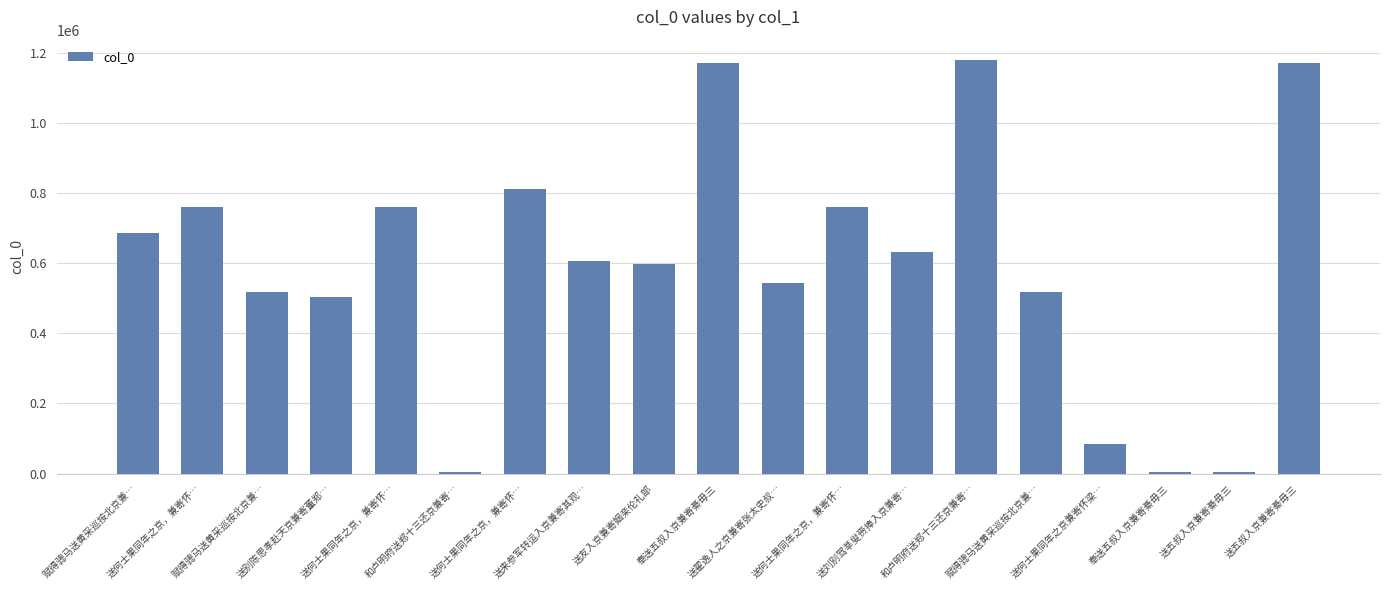

Which has a higher value, 送翟逸人之京兼寄张太史叔… or 赋得骢马送黄采巡按北京兼…?

赋得骢马送黄采巡按北京兼…